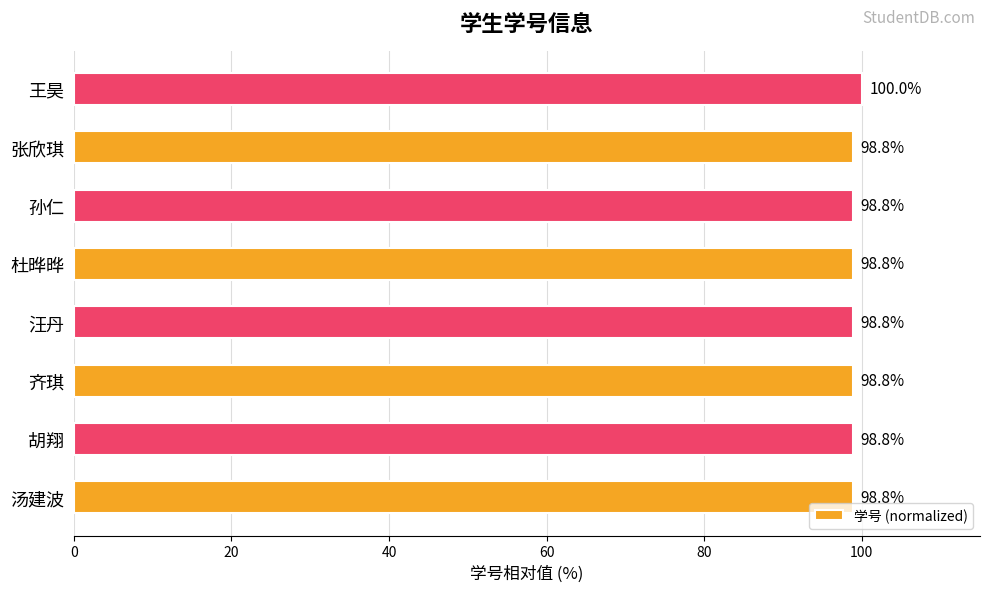

What is the difference between the maximum and minimum values?

1.2